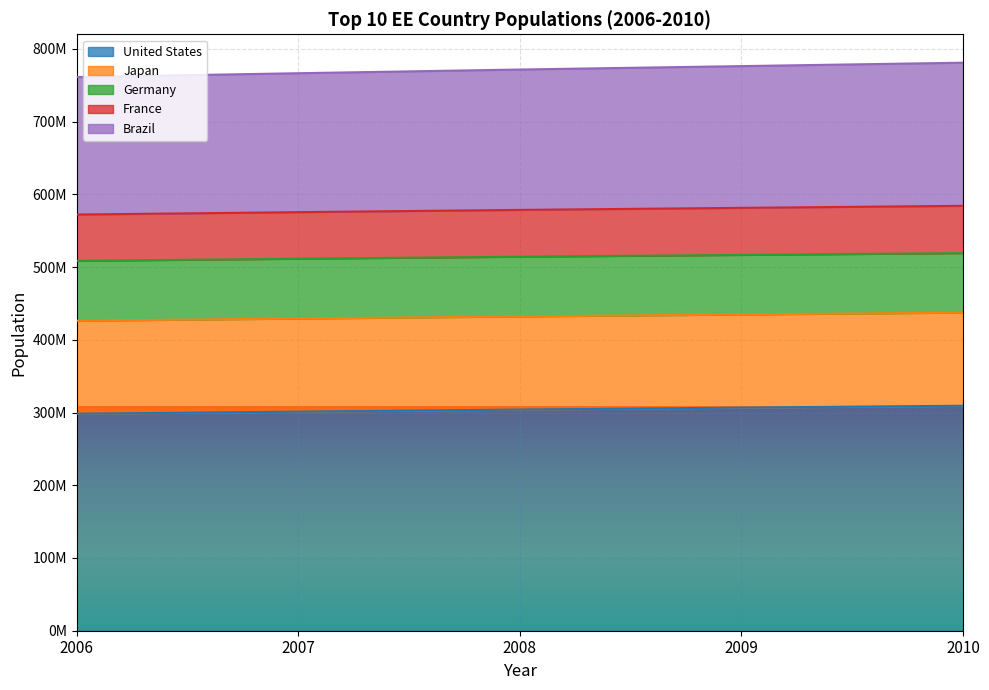

Which label corresponds to the smallest value in the chart?

2006